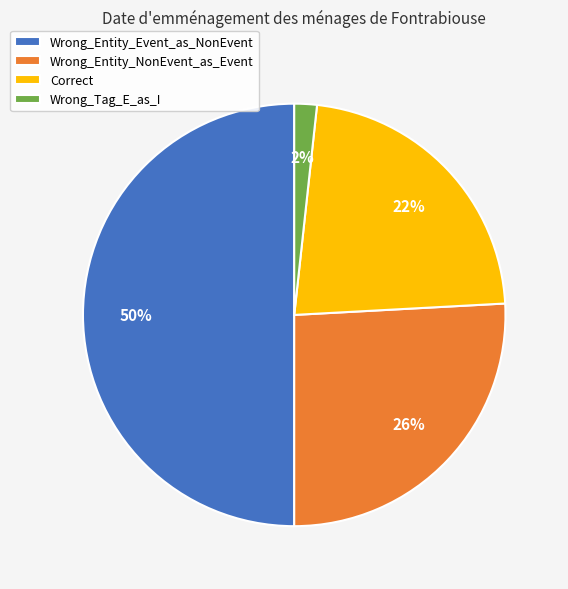

What is the ratio of the value at Wrong_Entity_NonEvent_as_Event to the value at Wrong_Entity_Event_as_NonEvent?

0.5